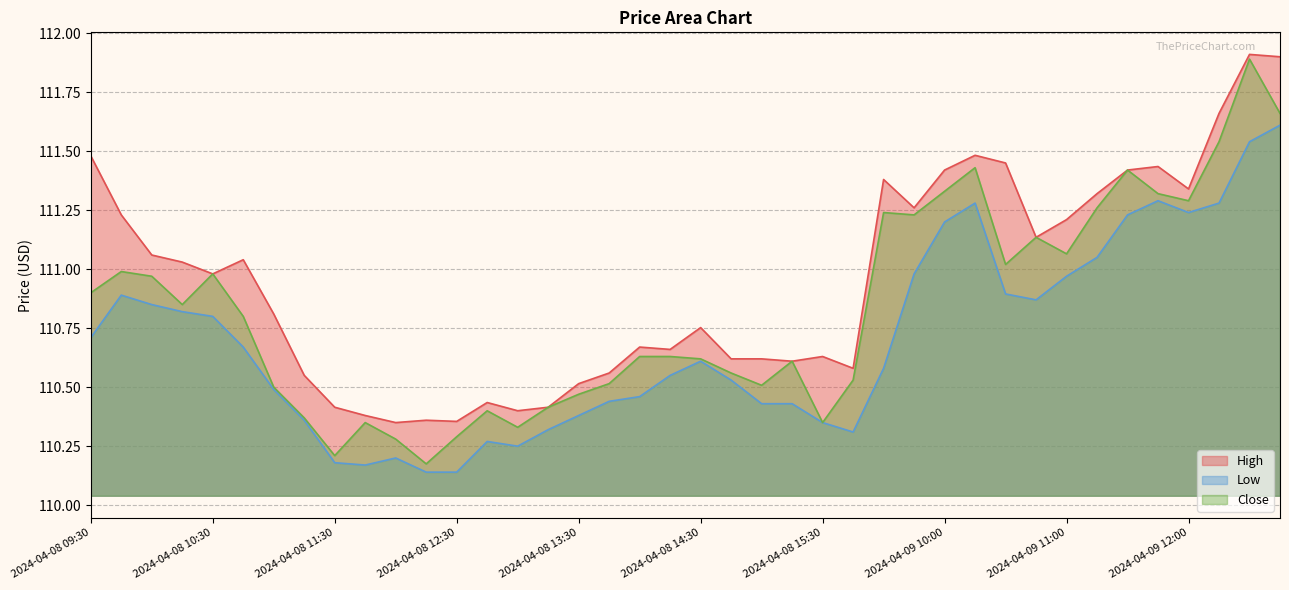

What is the maximum value shown in the chart?

111.9